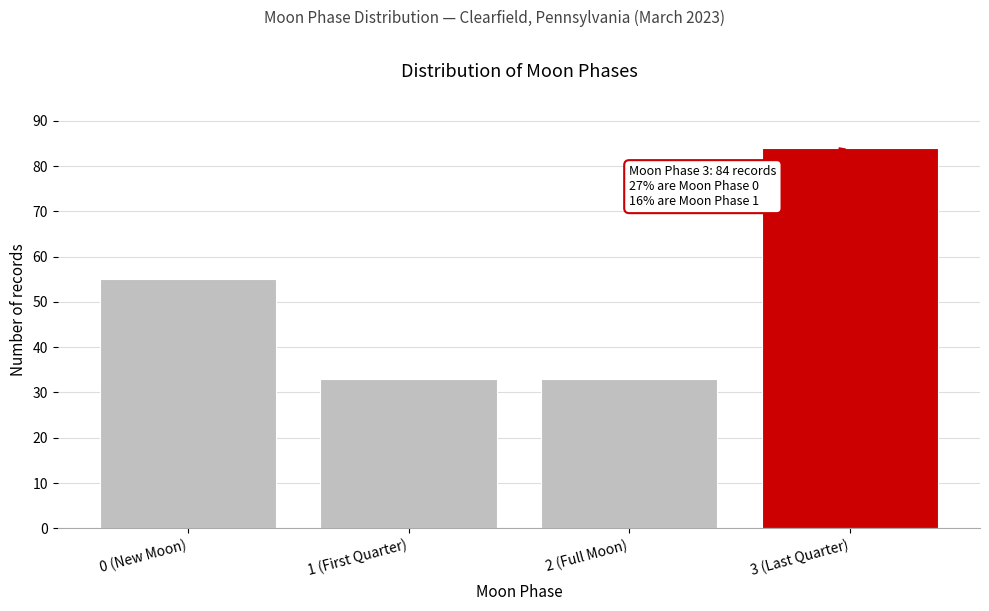

Reading left to right, transcribe all the data shown in this chart.

0 (New Moon)=55	1 (First Quarter)=33	2 (Full Moon)=33	3 (Last Quarter)=84